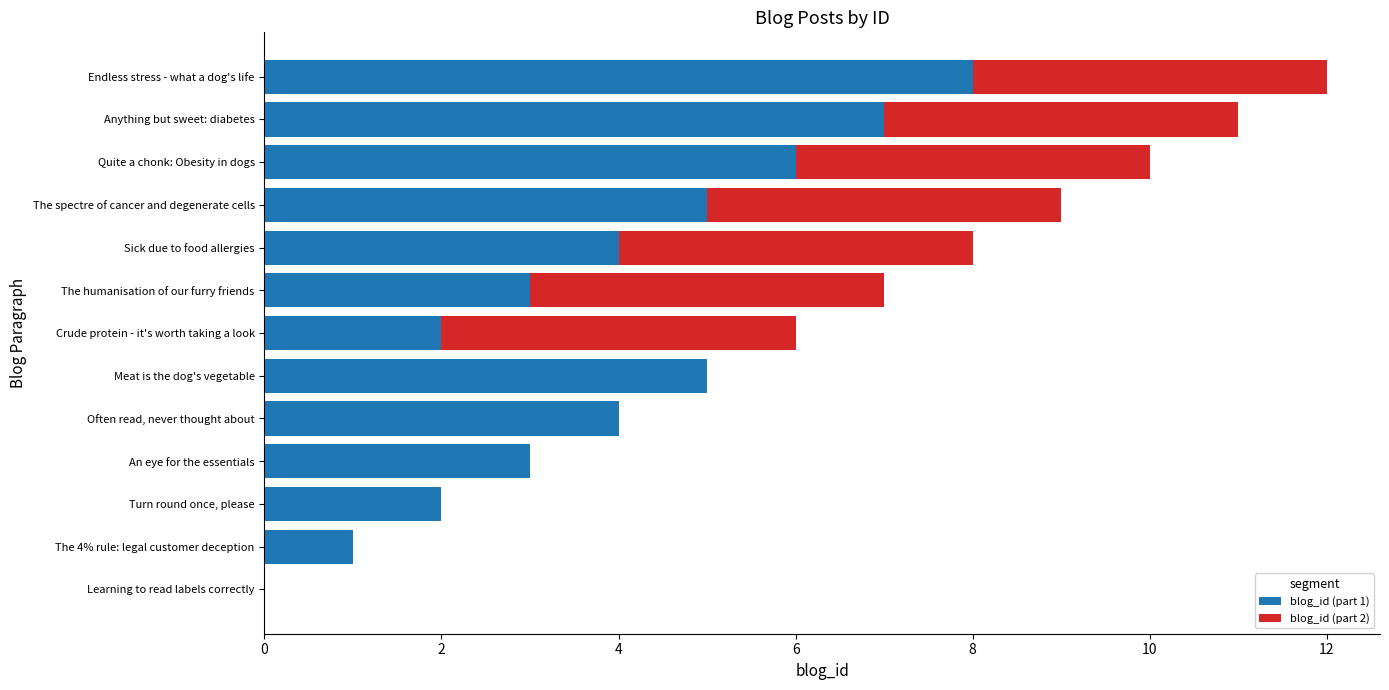

Which category has the highest value in the blog_id (part 1) series?

Endless stress - what a dog's life